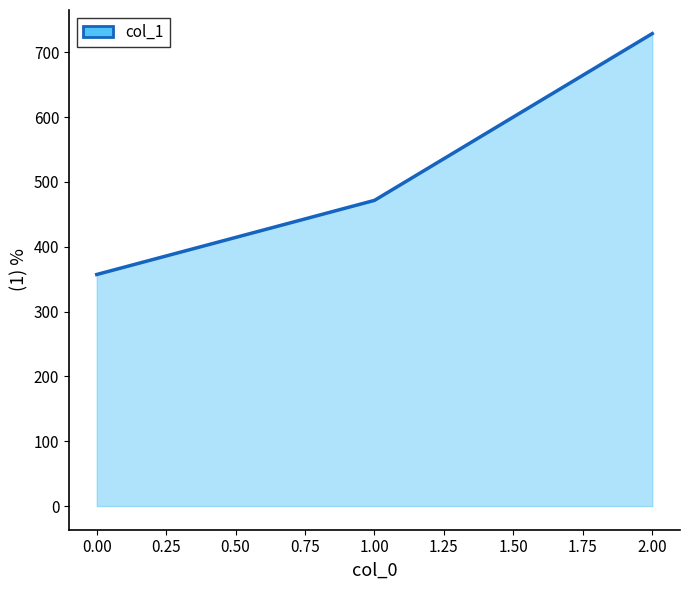

True or false: the data shows 176.5 at 0.00.

False